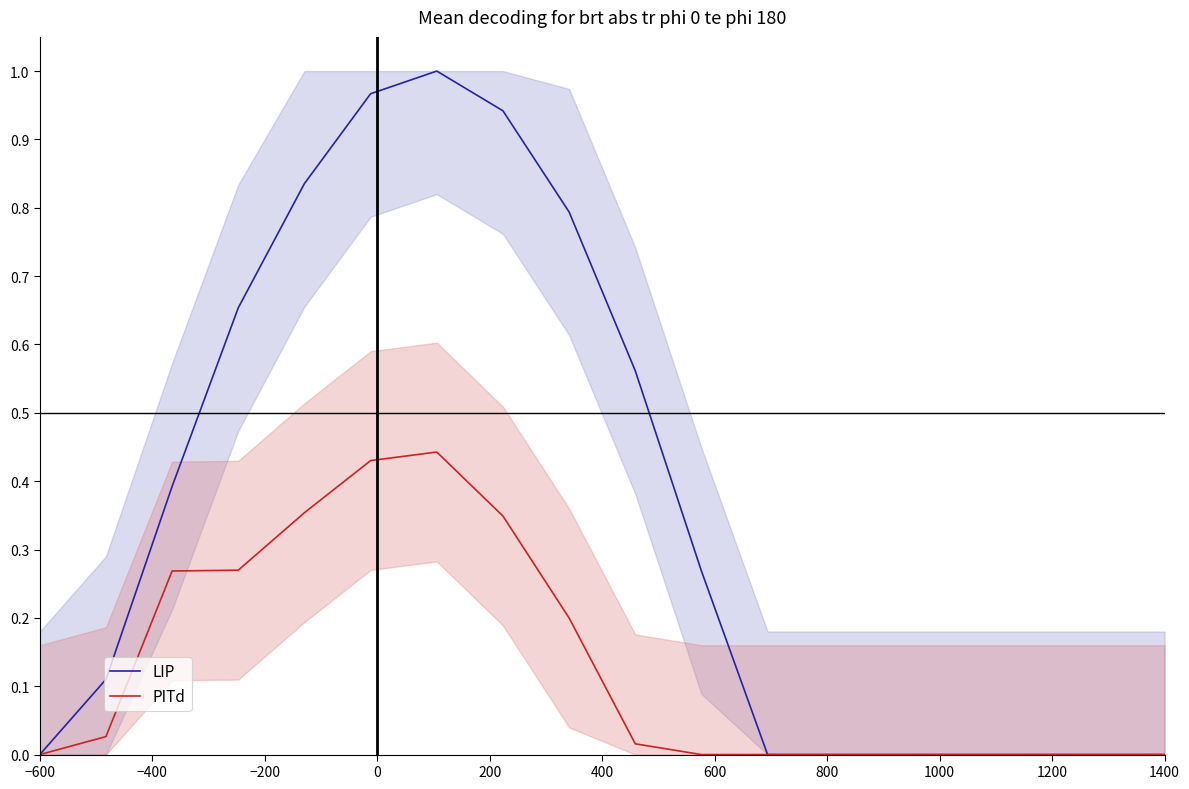

At how many categories does at least one series exceed 0?

10